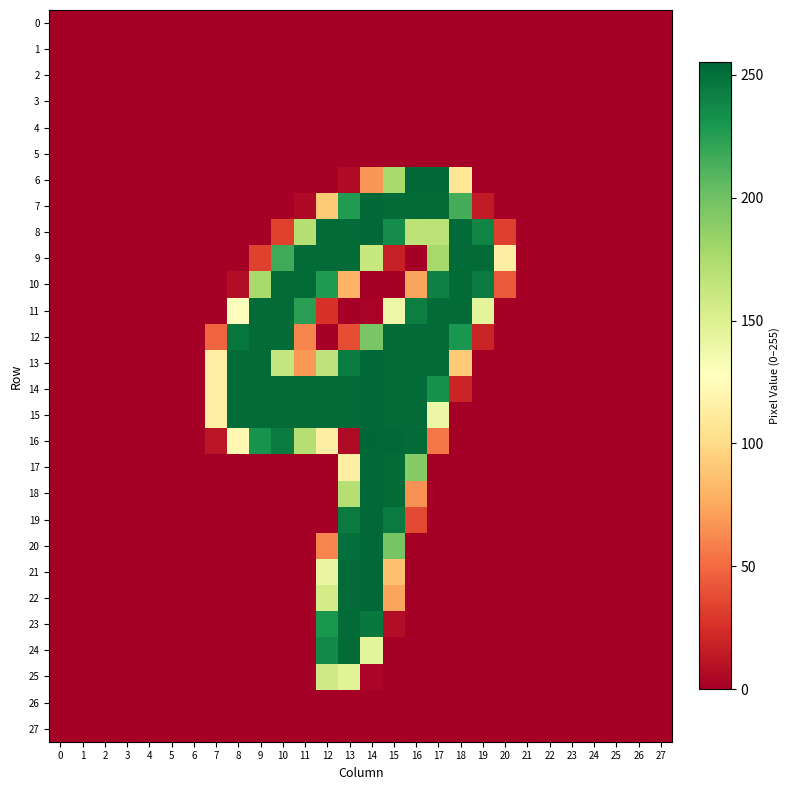

Reading left to right, extract all data points from this chart.

0: 0=0	1=0	2=0	3=0	4=0	5=0	6=0	7=0	8=0	9=0	10=0	11=0	12=0	13=0	14=0	15=0	16=0	17=0	18=0	19=0	20=0	21=0	22=0	23=0	24=0	25=0	26=0	27=0
1: 0=0	1=0	2=0	3=0	4=0	5=0	6=0	7=0	8=0	9=0	10=0	11=0	12=0	13=0	14=0	15=0	16=0	17=0	18=0	19=0	20=0	21=0	22=0	23=0	24=0	25=0	26=0	27=0
2: 0=0	1=0	2=0	3=0	4=0	5=0	6=0	7=0	8=0	9=0	10=0	11=0	12=0	13=0	14=0	15=0	16=0	17=0	18=0	19=0	20=0	21=0	22=0	23=0	24=0	25=0	26=0	27=0
3: 0=0	1=0	2=0	3=0	4=0	5=0	6=0	7=0	8=0	9=0	10=0	11=0	12=0	13=0	14=0	15=0	16=0	17=0	18=0	19=0	20=0	21=0	22=0	23=0	24=0	25=0	26=0	27=0
4: 0=0	1=0	2=0	3=0	4=0	5=0	6=0	7=0	8=0	9=0	10=0	11=0	12=0	13=0	14=0	15=0	16=0	17=0	18=0	19=0	20=0	21=0	22=0	23=0	24=0	25=0	26=0	27=0
5: 0=0	1=0	2=0	3=0	4=0	5=0	6=0	7=0	8=0	9=0	10=0	11=0	12=0	13=0	14=0	15=0	16=0	17=0	18=0	19=0	20=0	21=0	22=0	23=0	24=0	25=0	26=0	27=0
6: 0=0	1=0	2=0	3=0	4=0	5=0	6=0	7=0	8=0	9=0	10=0	11=0	12=0	13=6	14=67	15=177	16=254	17=254	18=107	19=0	20=0	21=0	22=0	23=0	24=0	25=0	26=0	27=0
7: 0=0	1=0	2=0	3=0	4=0	5=0	6=0	7=0	8=0	9=0	10=0	11=5	12=91	13=227	14=254	15=253	16=253	17=253	18=215	19=14	20=0	21=0	22=0	23=0	24=0	25=0	26=0	27=0
8: 0=0	1=0	2=0	3=0	4=0	5=0	6=0	7=0	8=0	9=0	10=33	11=171	12=253	13=253	14=254	15=235	16=167	17=168	18=253	19=240	20=32	21=0	22=0	23=0	24=0	25=0	26=0	27=0
9: 0=0	1=0	2=0	3=0	4=0	5=0	6=0	7=0	8=0	9=33	10=217	11=253	12=253	13=253	14=162	15=17	16=0	17=178	18=253	19=253	20=114	21=0	22=0	23=0	24=0	25=0	26=0	27=0
10: 0=0	1=0	2=0	3=0	4=0	5=0	6=0	7=0	8=7	9=177	10=253	11=253	12=228	13=80	14=0	15=0	16=73	17=242	18=253	19=245	20=43	21=0	22=0	23=0	24=0	25=0	26=0	27=0
11: 0=0	1=0	2=0	3=0	4=0	5=0	6=0	7=0	8=126	9=253	10=253	11=224	12=26	13=0	14=2	15=139	16=243	17=253	18=253	19=145	20=0	21=0	22=0	23=0	24=0	25=0	26=0	27=0
12: 0=0	1=0	2=0	3=0	4=0	5=0	6=0	7=48	8=247	9=253	10=253	11=61	12=0	13=38	14=196	15=253	16=253	17=253	18=230	19=19	20=0	21=0	22=0	23=0	24=0	25=0	26=0	27=0
13: 0=0	1=0	2=0	3=0	4=0	5=0	6=0	7=115	8=253	9=253	10=163	11=68	12=166	13=244	14=254	15=253	16=253	17=253	18=91	19=0	20=0	21=0	22=0	23=0	24=0	25=0	26=0	27=0
14: 0=0	1=0	2=0	3=0	4=0	5=0	6=0	7=115	8=253	9=253	10=253	11=253	12=253	13=253	14=254	15=253	16=253	17=233	18=19	19=0	20=0	21=0	22=0	23=0	24=0	25=0	26=0	27=0
15: 0=0	1=0	2=0	3=0	4=0	5=0	6=0	7=115	8=253	9=253	10=253	11=253	12=253	13=253	14=254	15=253	16=253	17=140	18=0	19=0	20=0	21=0	22=0	23=0	24=0	25=0	26=0	27=0
16: 0=0	1=0	2=0	3=0	4=0	5=0	6=0	7=11	8=122	9=232	10=245	11=171	12=114	13=6	14=255	15=254	16=253	17=55	18=0	19=0	20=0	21=0	22=0	23=0	24=0	25=0	26=0	27=0
17: 0=0	1=0	2=0	3=0	4=0	5=0	6=0	7=0	8=0	9=0	10=0	11=0	12=0	13=114	14=254	15=253	16=191	17=0	18=0	19=0	20=0	21=0	22=0	23=0	24=0	25=0	26=0	27=0
18: 0=0	1=0	2=0	3=0	4=0	5=0	6=0	7=0	8=0	9=0	10=0	11=0	12=0	13=171	14=254	15=253	16=65	17=0	18=0	19=0	20=0	21=0	22=0	23=0	24=0	25=0	26=0	27=0
19: 0=0	1=0	2=0	3=0	4=0	5=0	6=0	7=0	8=0	9=0	10=0	11=0	12=0	13=245	14=254	15=245	16=36	17=0	18=0	19=0	20=0	21=0	22=0	23=0	24=0	25=0	26=0	27=0
20: 0=0	1=0	2=0	3=0	4=0	5=0	6=0	7=0	8=0	9=0	10=0	11=0	12=60	13=251	14=254	15=197	16=0	17=0	18=0	19=0	20=0	21=0	22=0	23=0	24=0	25=0	26=0	27=0
21: 0=0	1=0	2=0	3=0	4=0	5=0	6=0	7=0	8=0	9=0	10=0	11=0	12=142	13=253	14=254	15=86	16=0	17=0	18=0	19=0	20=0	21=0	22=0	23=0	24=0	25=0	26=0	27=0
22: 0=0	1=0	2=0	3=0	4=0	5=0	6=0	7=0	8=0	9=0	10=0	11=0	12=155	13=253	14=254	15=73	16=0	17=0	18=0	19=0	20=0	21=0	22=0	23=0	24=0	25=0	26=0	27=0
23: 0=0	1=0	2=0	3=0	4=0	5=0	6=0	7=0	8=0	9=0	10=0	11=0	12=230	13=253	14=246	15=7	16=0	17=0	18=0	19=0	20=0	21=0	22=0	23=0	24=0	25=0	26=0	27=0
24: 0=0	1=0	2=0	3=0	4=0	5=0	6=0	7=0	8=0	9=0	10=0	11=0	12=237	13=253	14=145	15=0	16=0	17=0	18=0	19=0	20=0	21=0	22=0	23=0	24=0	25=0	26=0	27=0
25: 0=0	1=0	2=0	3=0	4=0	5=0	6=0	7=0	8=0	9=0	10=0	11=0	12=158	13=147	14=3	15=0	16=0	17=0	18=0	19=0	20=0	21=0	22=0	23=0	24=0	25=0	26=0	27=0
26: 0=0	1=0	2=0	3=0	4=0	5=0	6=0	7=0	8=0	9=0	10=0	11=0	12=0	13=0	14=0	15=0	16=0	17=0	18=0	19=0	20=0	21=0	22=0	23=0	24=0	25=0	26=0	27=0
27: 0=0	1=0	2=0	3=0	4=0	5=0	6=0	7=0	8=0	9=0	10=0	11=0	12=0	13=0	14=0	15=0	16=0	17=0	18=0	19=0	20=0	21=0	22=0	23=0	24=0	25=0	26=0	27=0